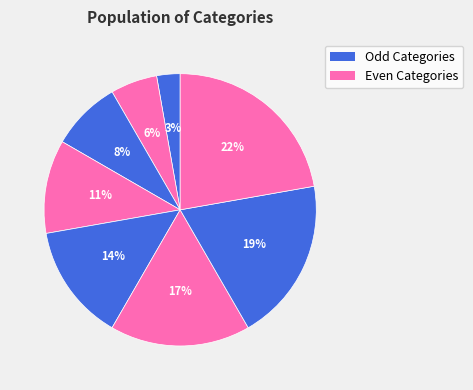

How many segments does this pie chart have?

8